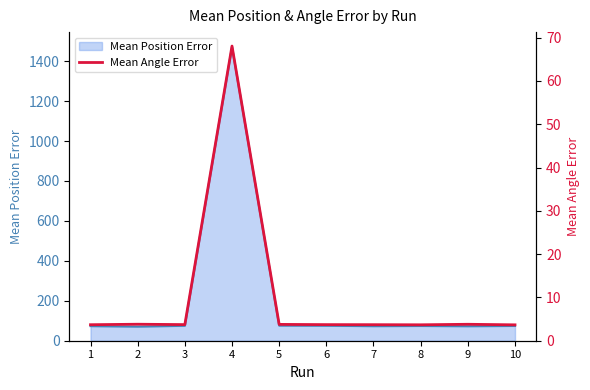

Reading right to left, list all the values displayed in this chart.

10=3.7	9=3.8	8=3.7	7=3.7	6=3.7	5=3.8	4=68.1	3=3.7	2=3.8	1=3.7